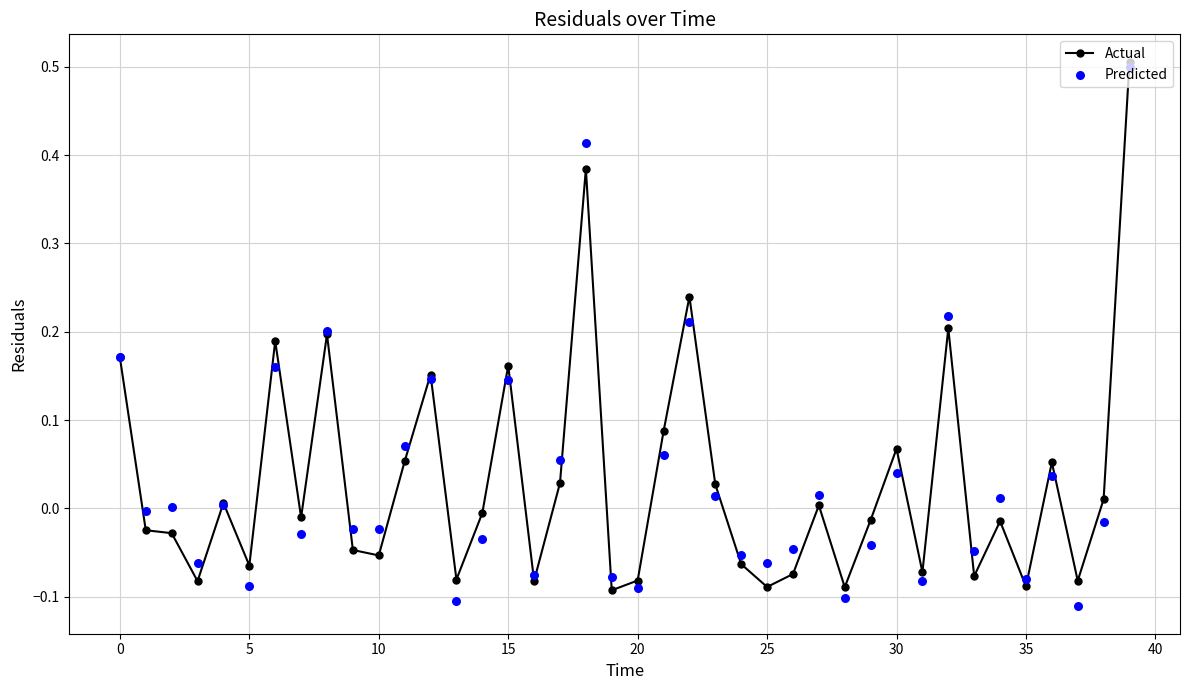

True or false: Actual has more than 0 points higher than both neighbors.

True